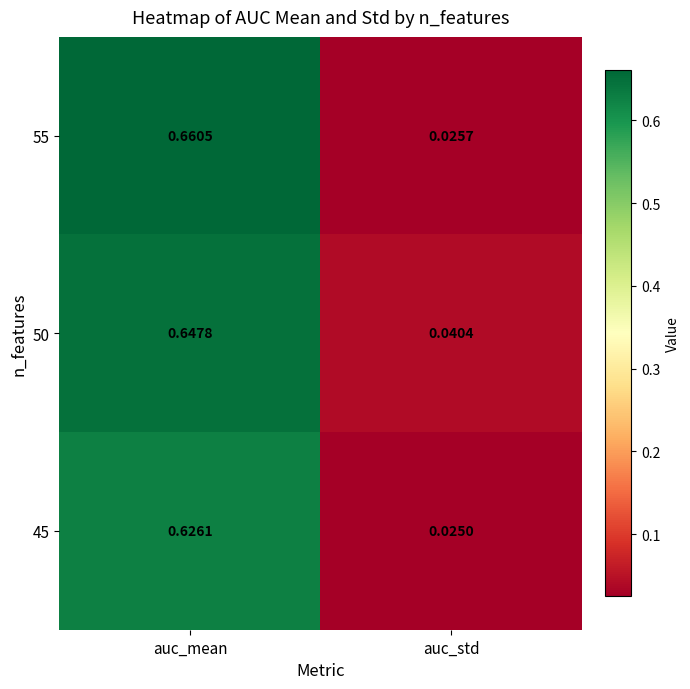

Where is 45 nearest to the value 0?

auc_std